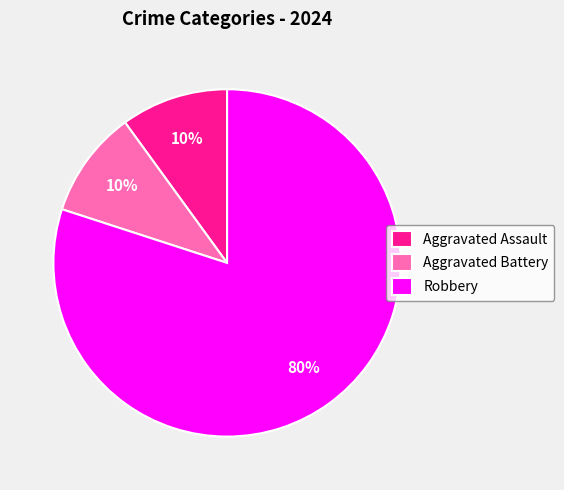

True or false: Aggravated Battery accounts for 2% of the total.

False